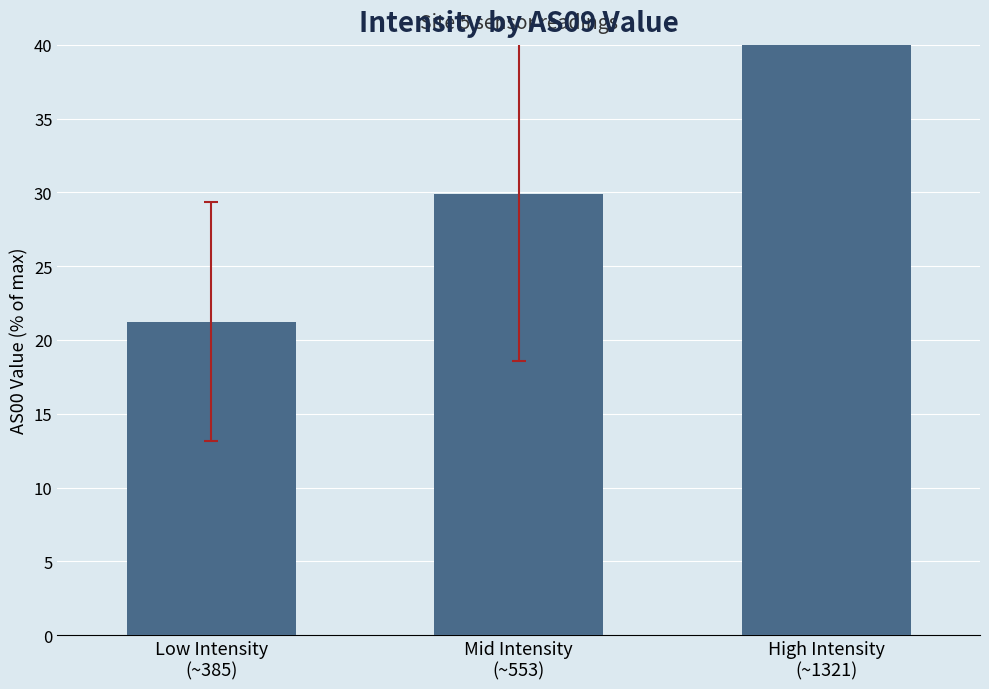

What is the change in value from Low Intensity
(~385) to Mid Intensity
(~553)?

+8.7